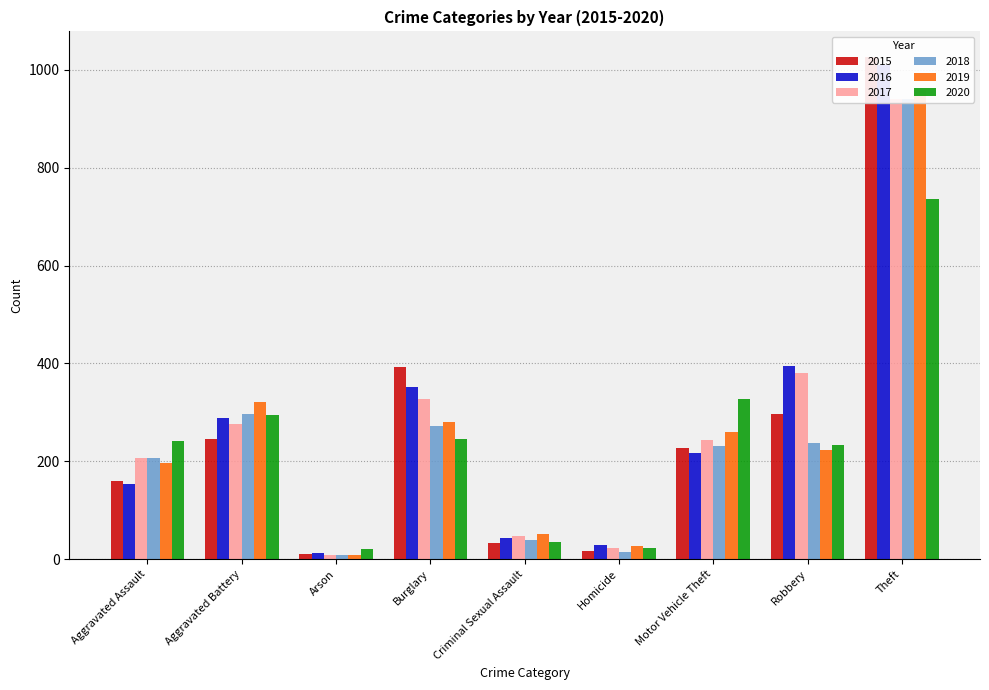

What is the difference between the maximum and minimum values in the 2015 series?

1016